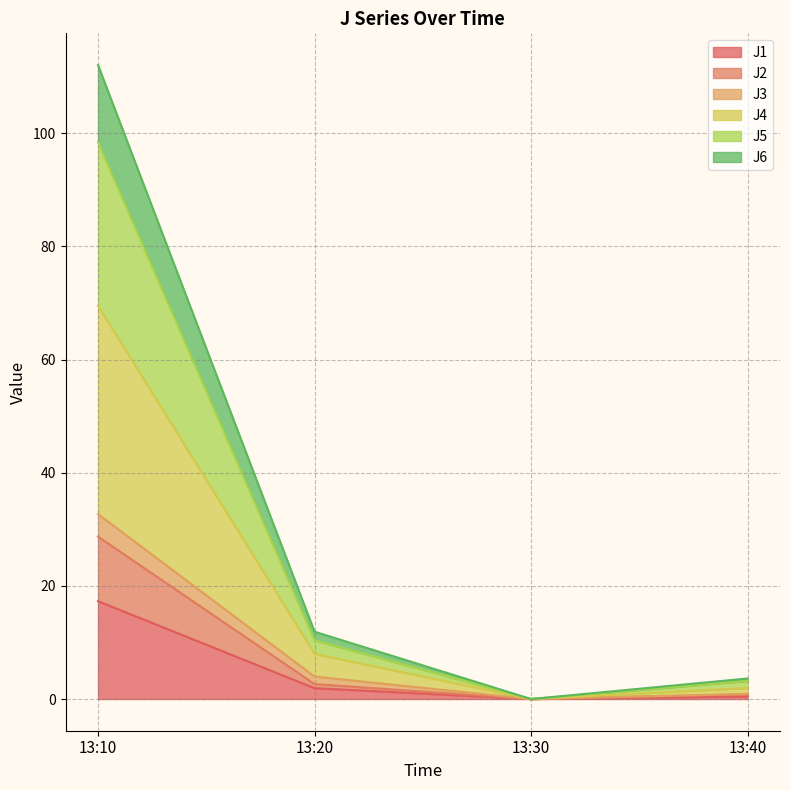

True or false: J5 and J2 intersect in this chart.

False